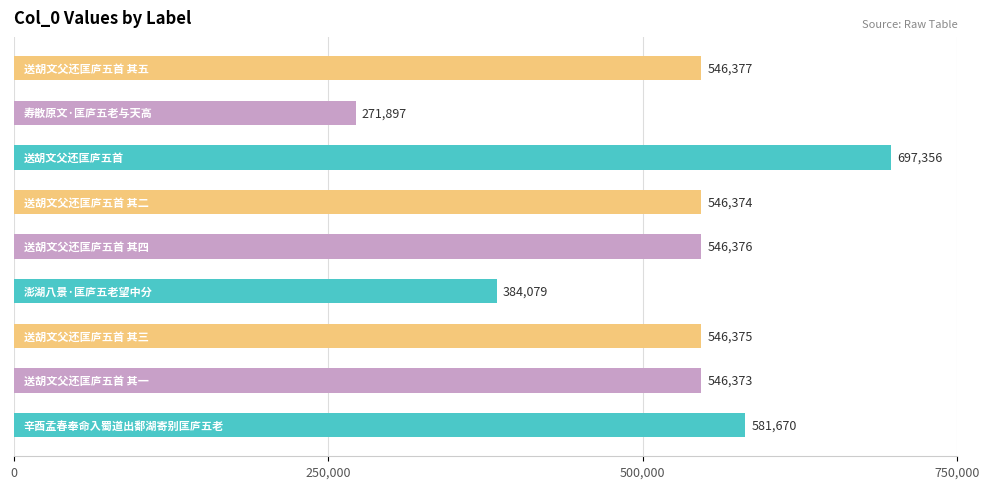

What is the difference between the maximum and minimum values?

425459